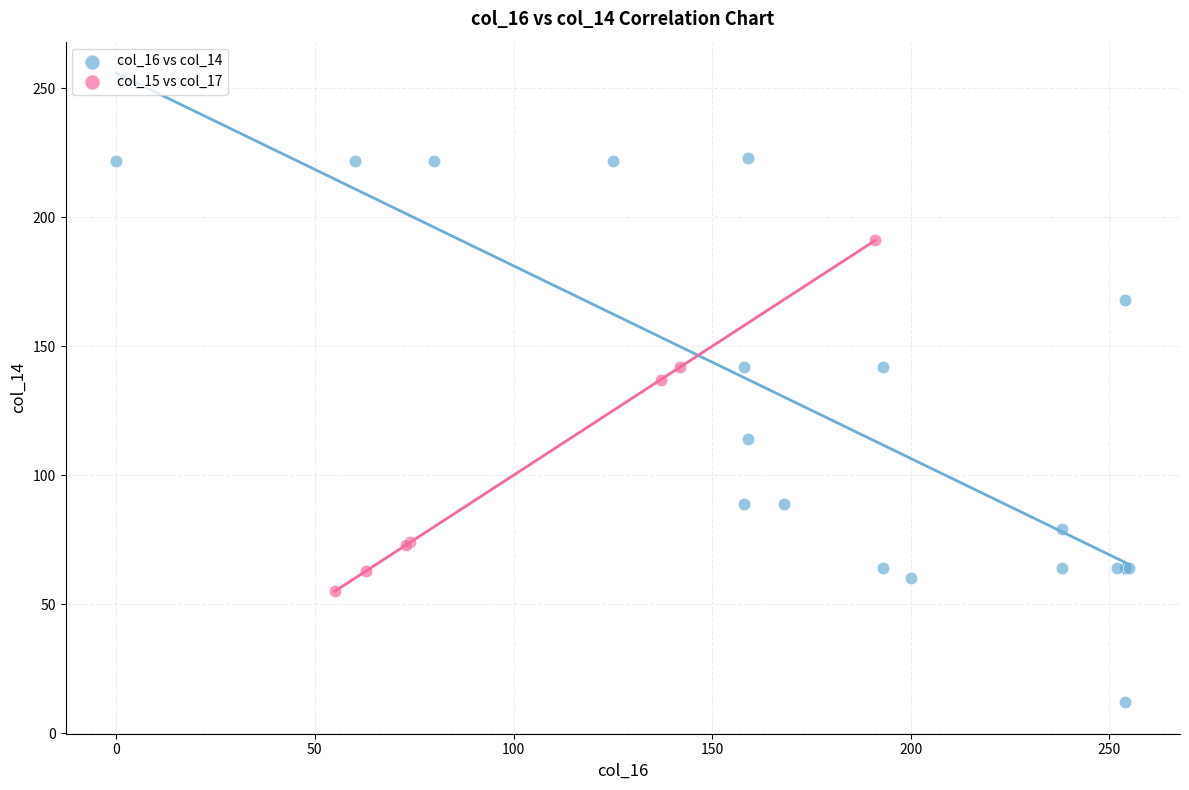

Which series reaches the minimum Y coordinate?

col_16 vs col_14